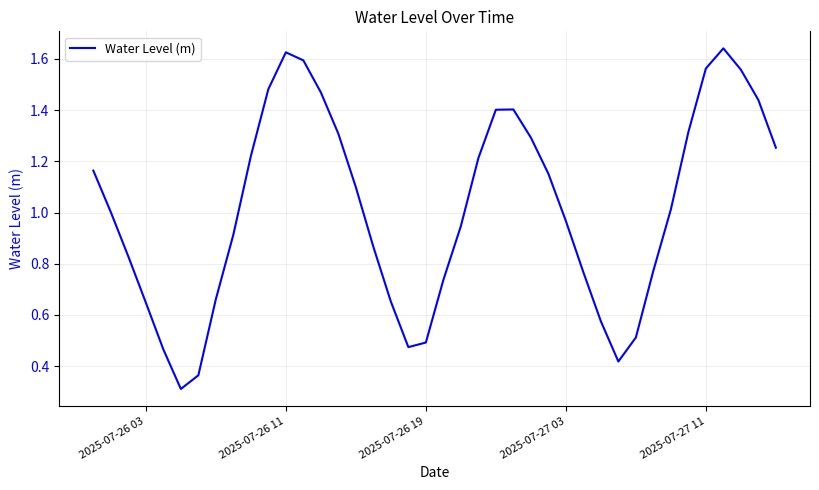

What is the minimum value shown in the chart?

0.3